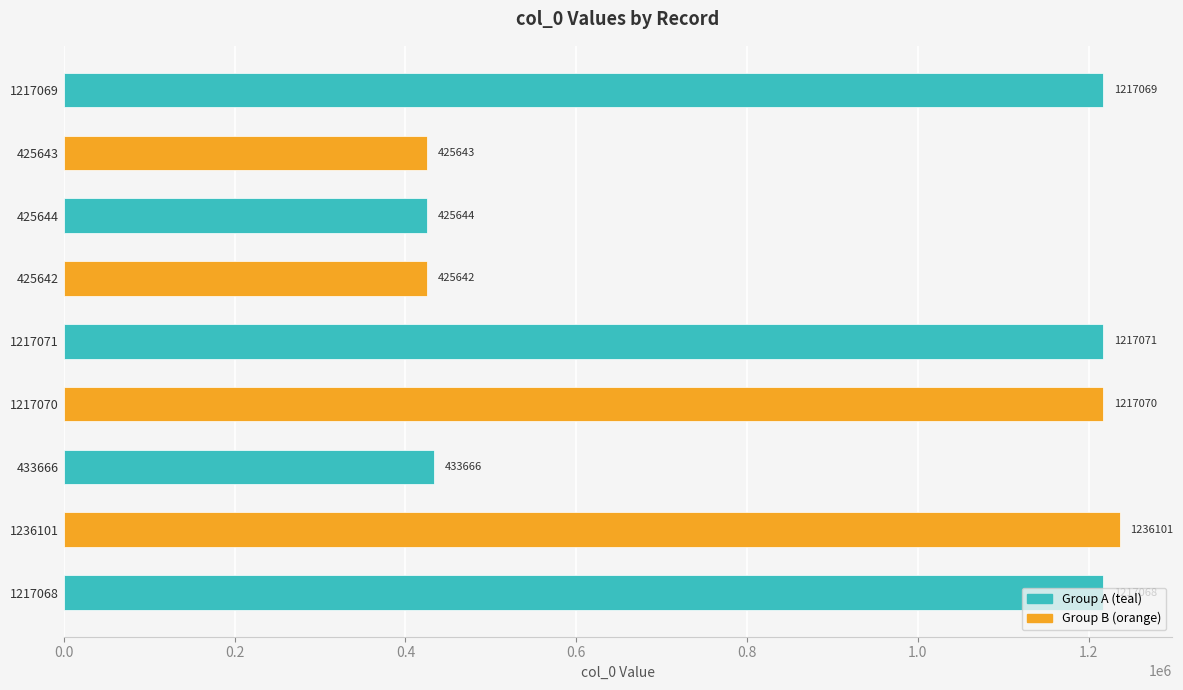

How many data points are less than 1217068?

4